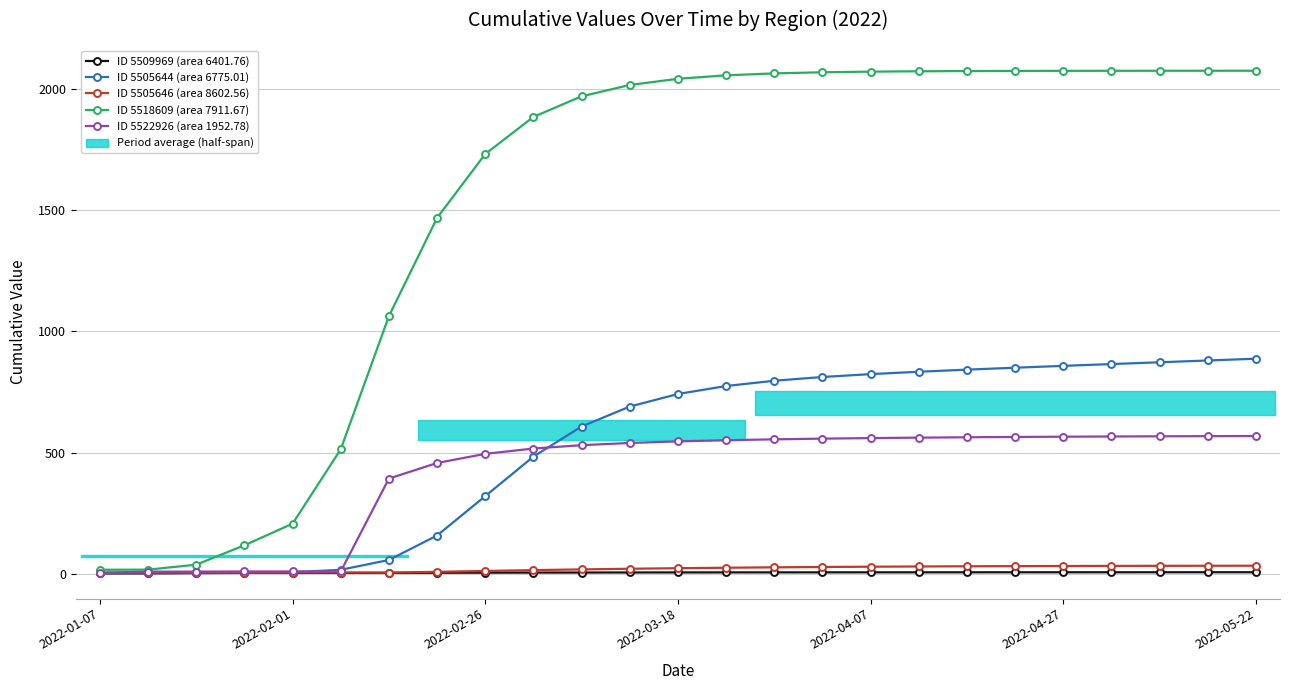

What position from the right is 13?

12